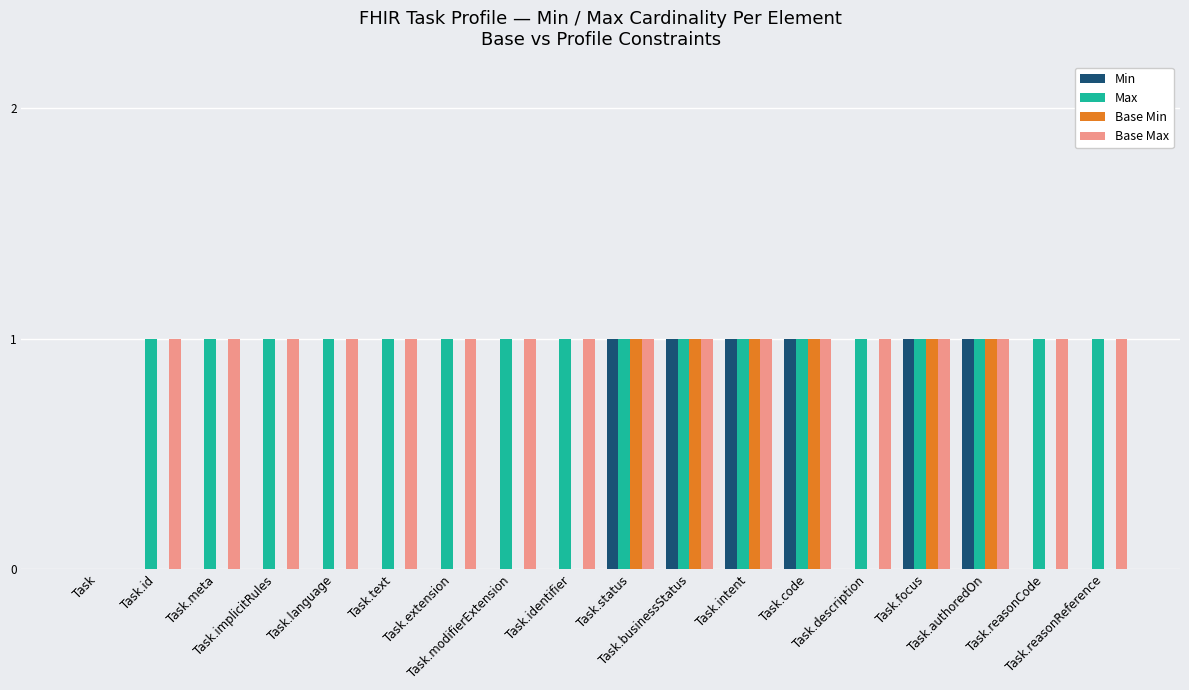

How many data points does each series have?

18